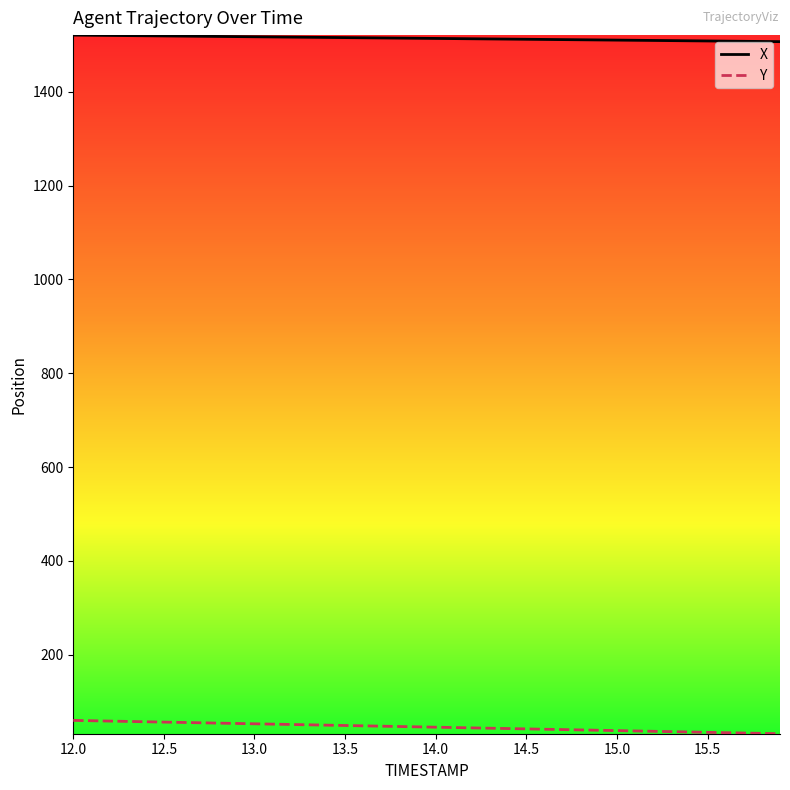

True or false: X and Y intersect in this chart.

False